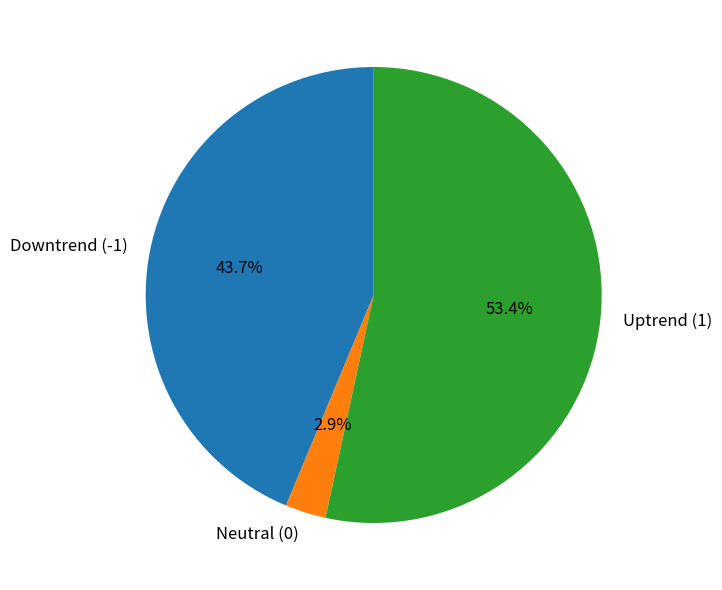

Which slice is the smallest?

Neutral (0)